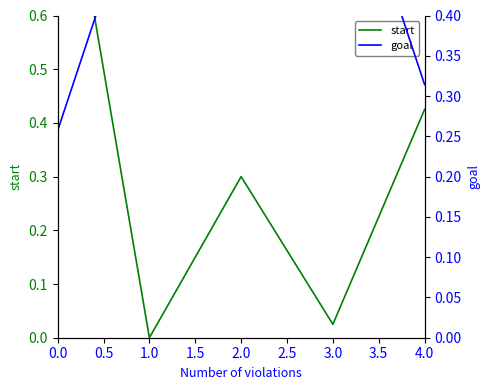

How many lines are shown in the chart?

2